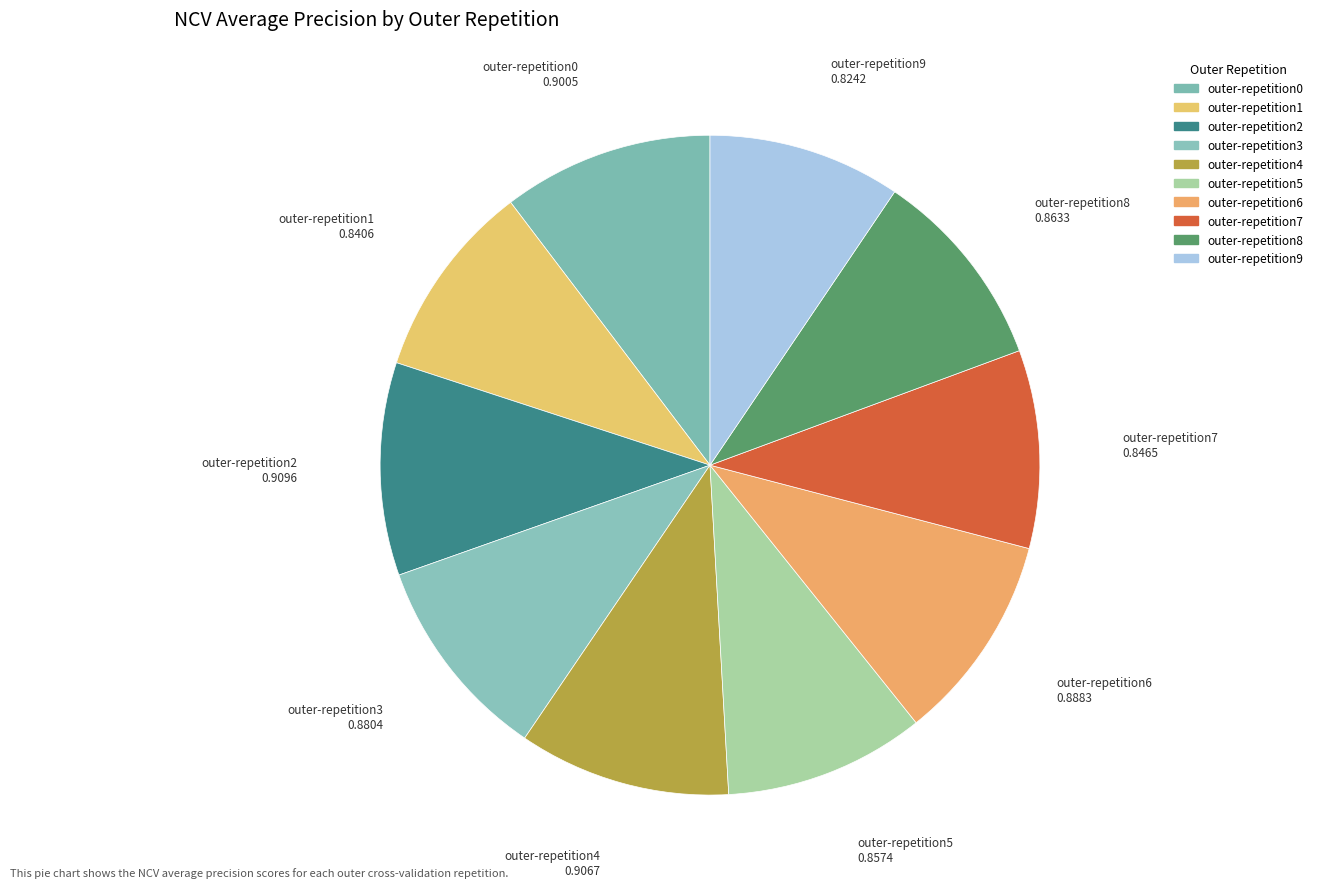

What percentage is NOT represented by outer-repetition8?

90.1%